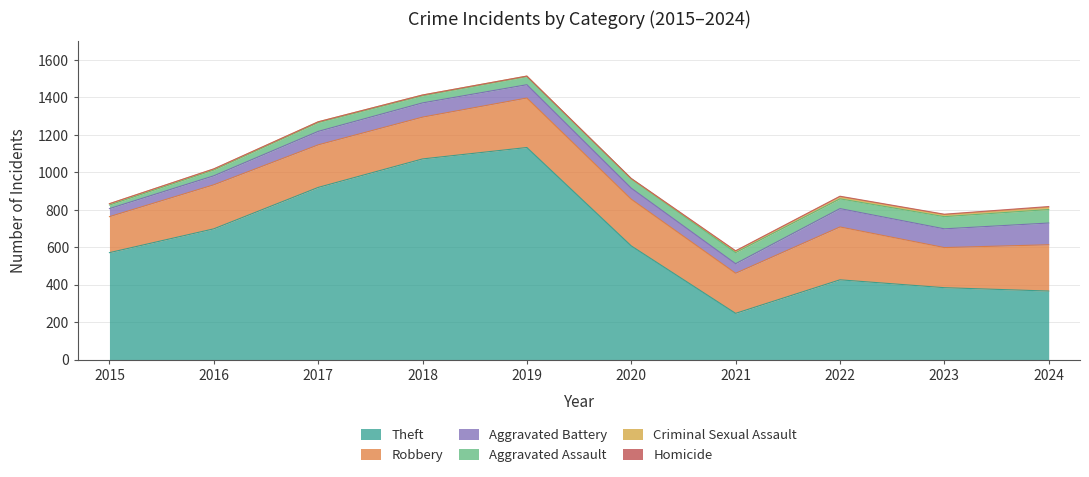

True or false: Robbery and Criminal Sexual Assault cross at least once.

False